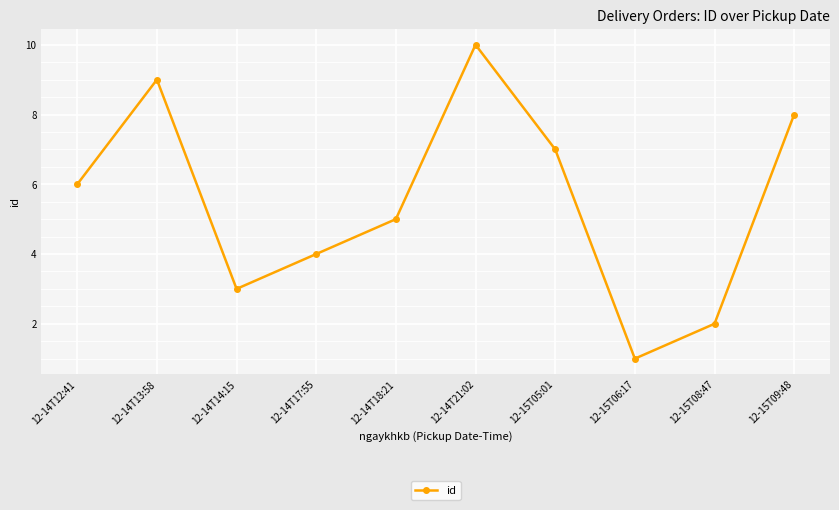

What is the change in value from 12-14T14:15 to 12-14T17:55?

+1